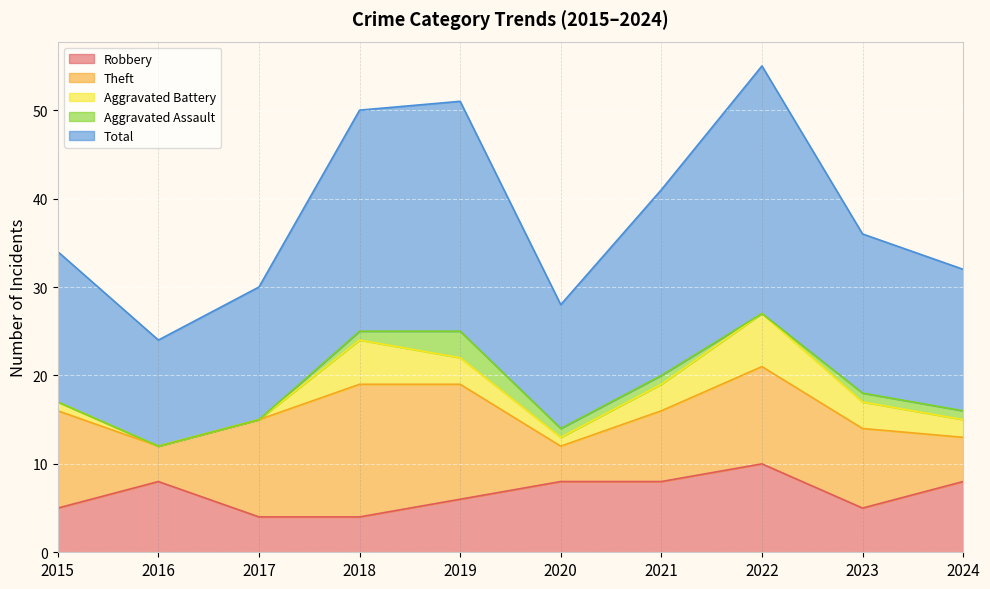

What is the difference between the second highest and minimum values in the Aggravated Battery series?

5